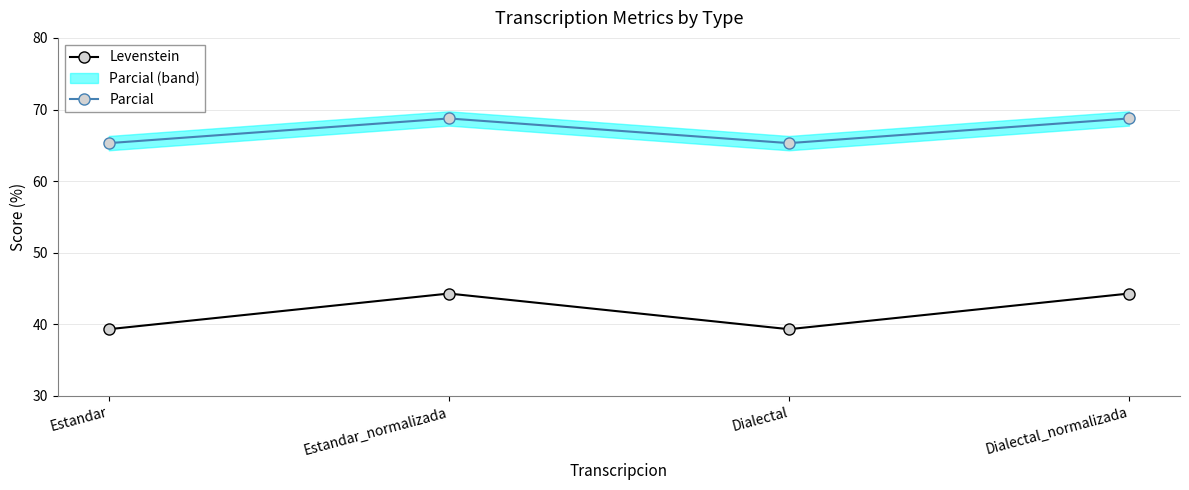

What is the total value across all series at Dialectal?

104.6